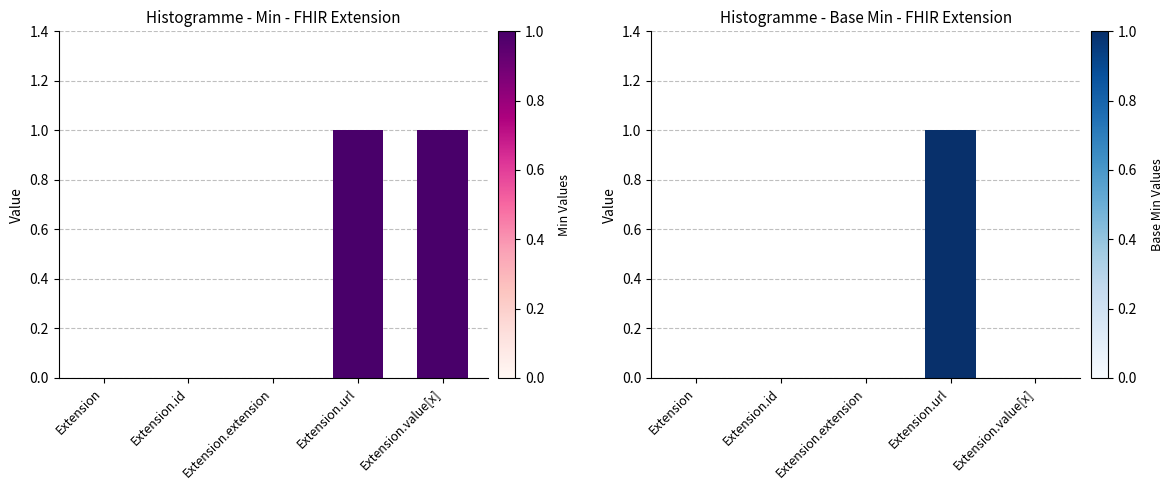

The value of Min at Extension is 0. True or false?

False